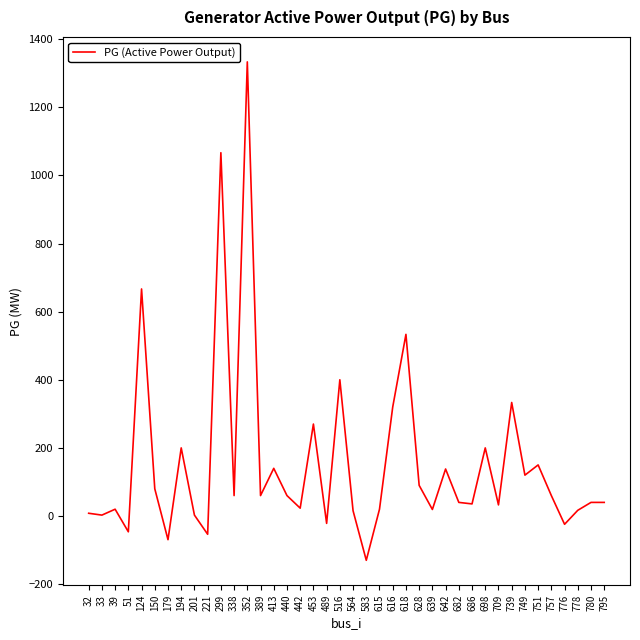

At which label does the data first exceed 60?

124